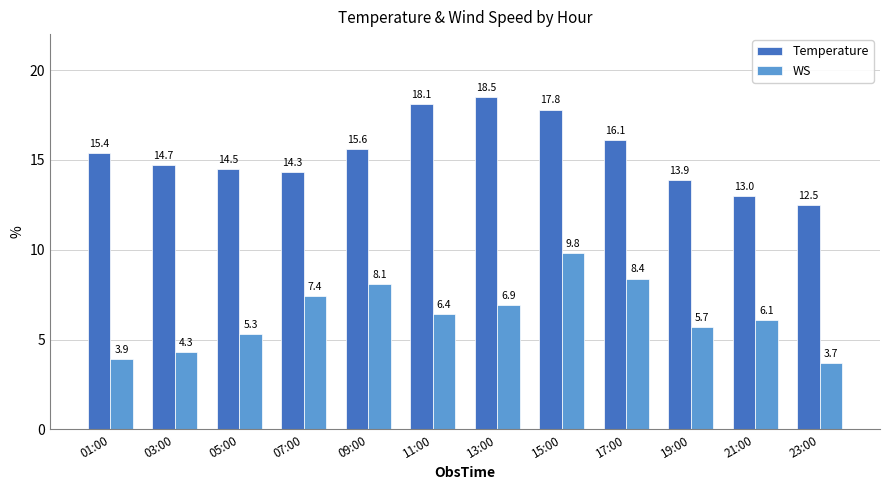

What value does the WS series have at 19:00?

5.7